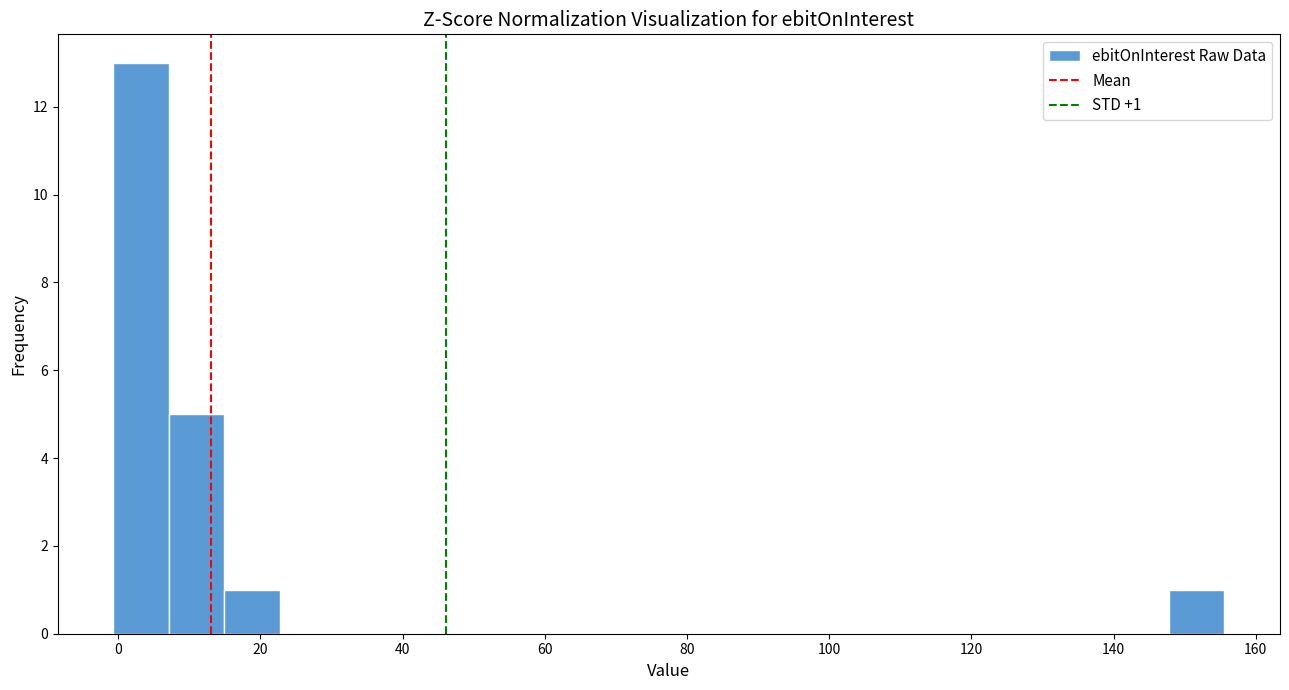

Around what value on the x-axis is the tallest bar? Give the approximate position of its centre, as read against the axis.

4